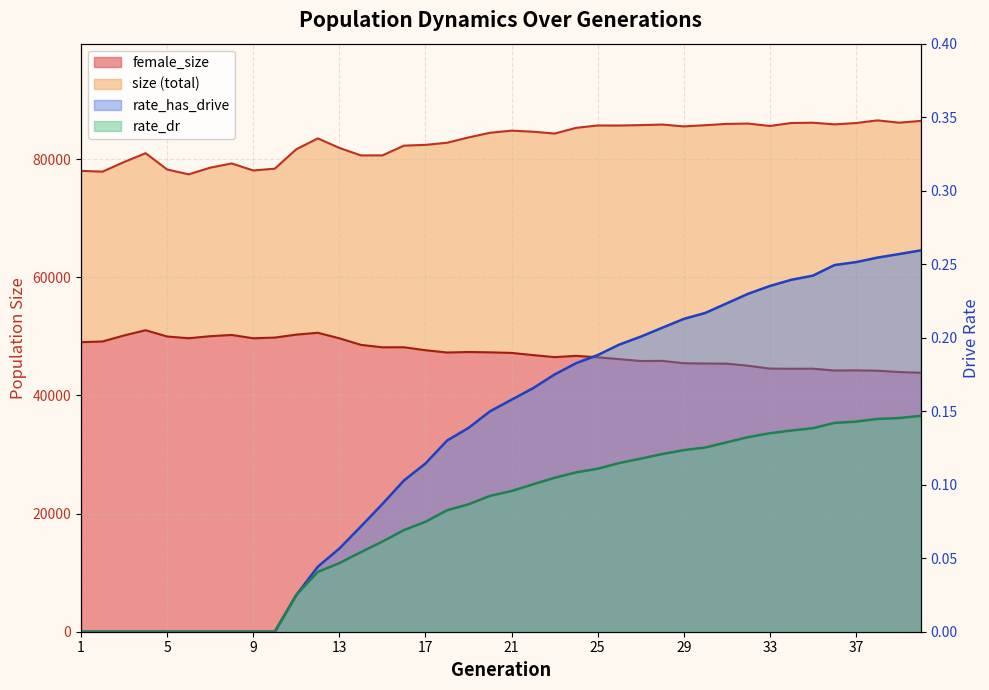

How many data points in rate_has_drive are above 0?

30